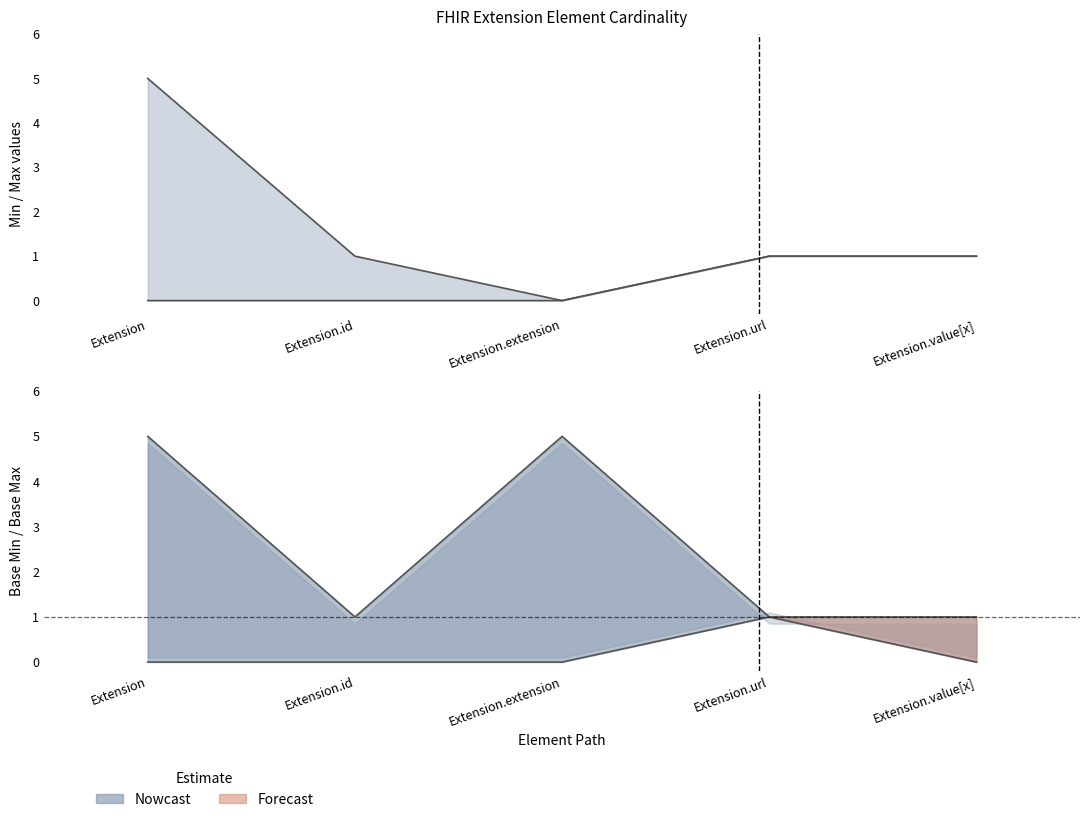

What is the label of the 5th point from the left?

Extension.value[x]